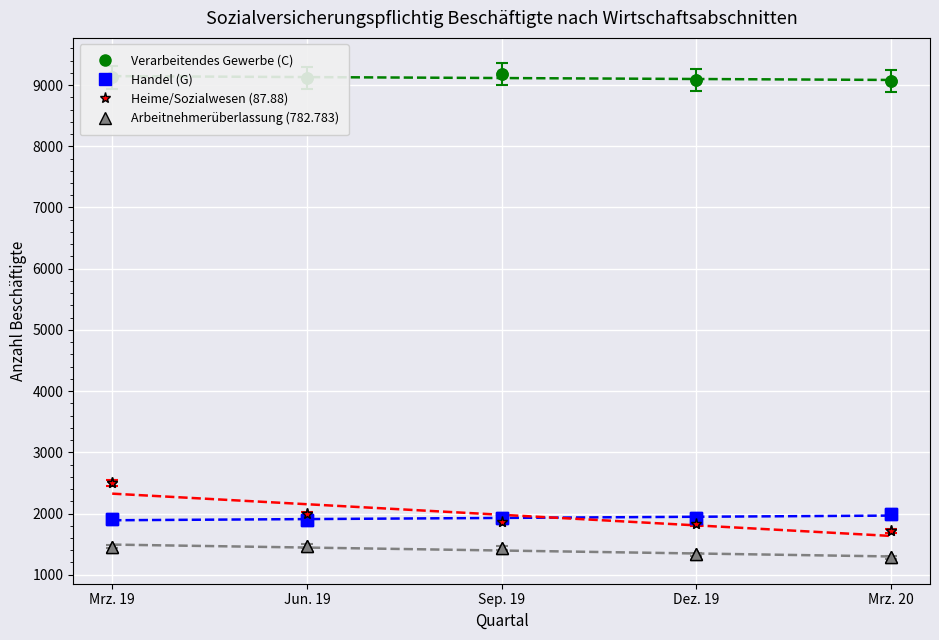

What is the average value of the Arbeitnehmerüberlassung (782.783) series?

1395